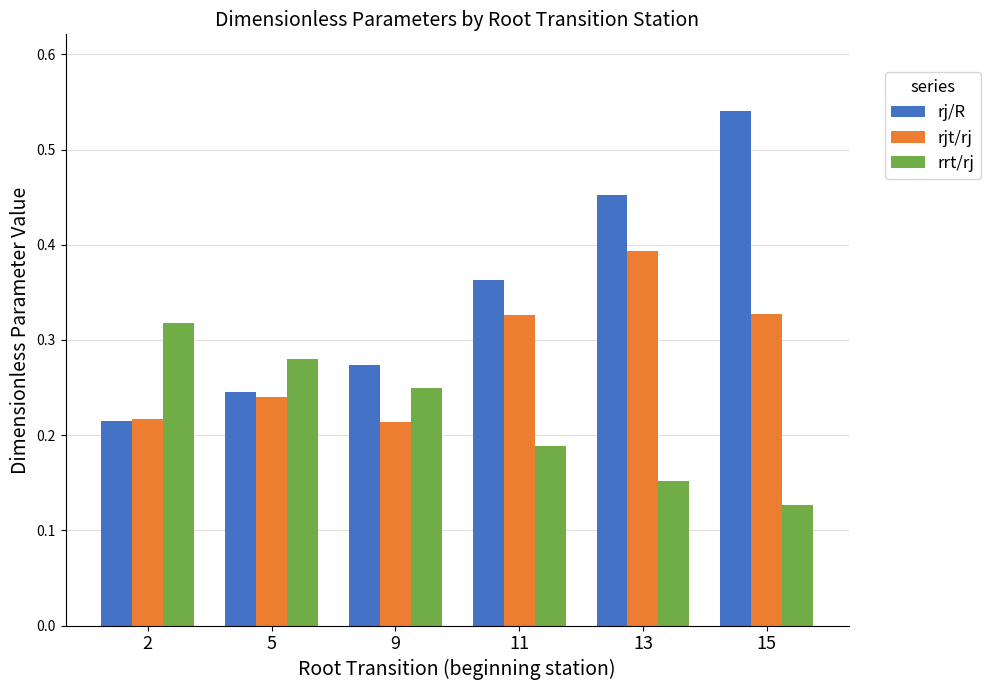

How many rrt/rj values are between 0 and 1?

6